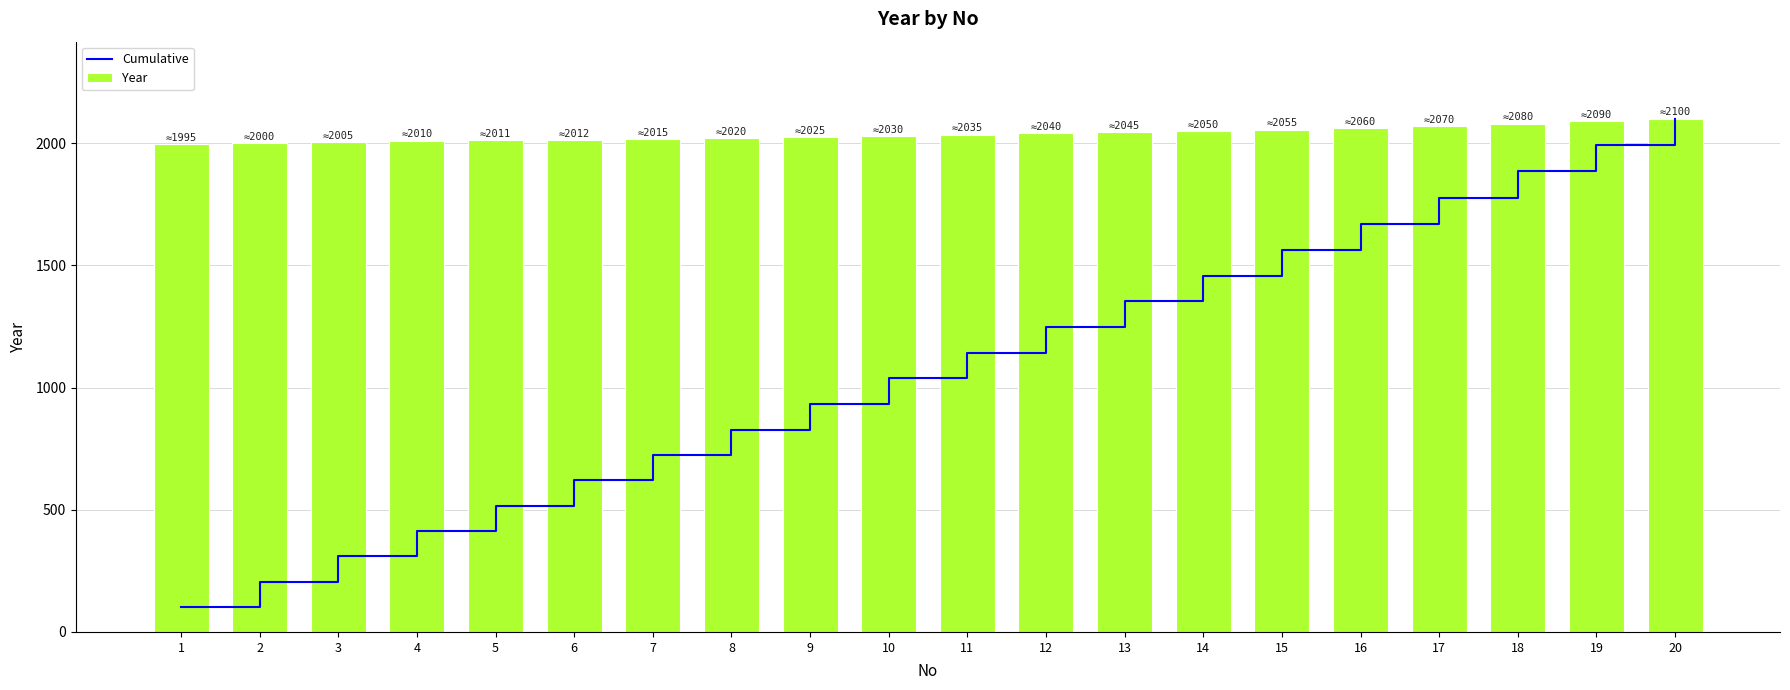

List the series in order of their overall mean, highest first.

Year, Cumulative